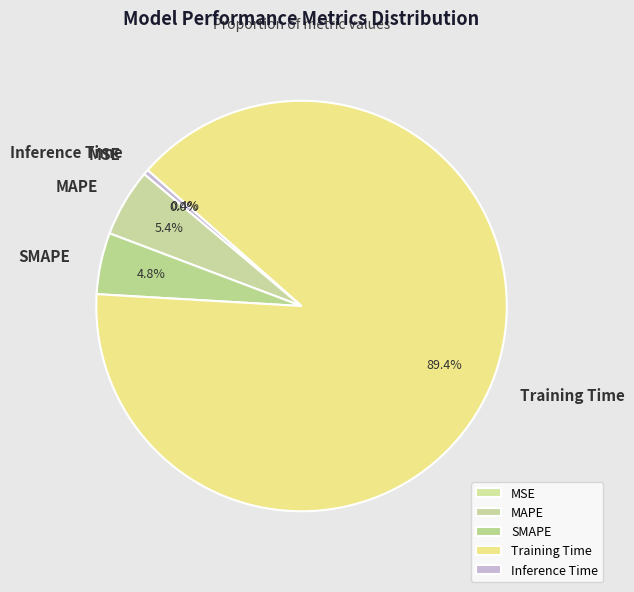

What is the largest slice in the pie chart?

Training Time